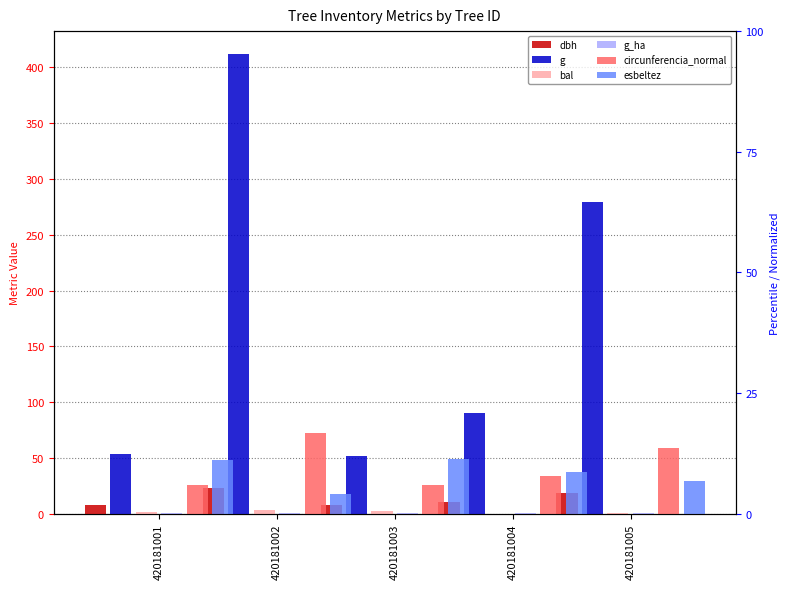

How many positive values does the bal series have?

4